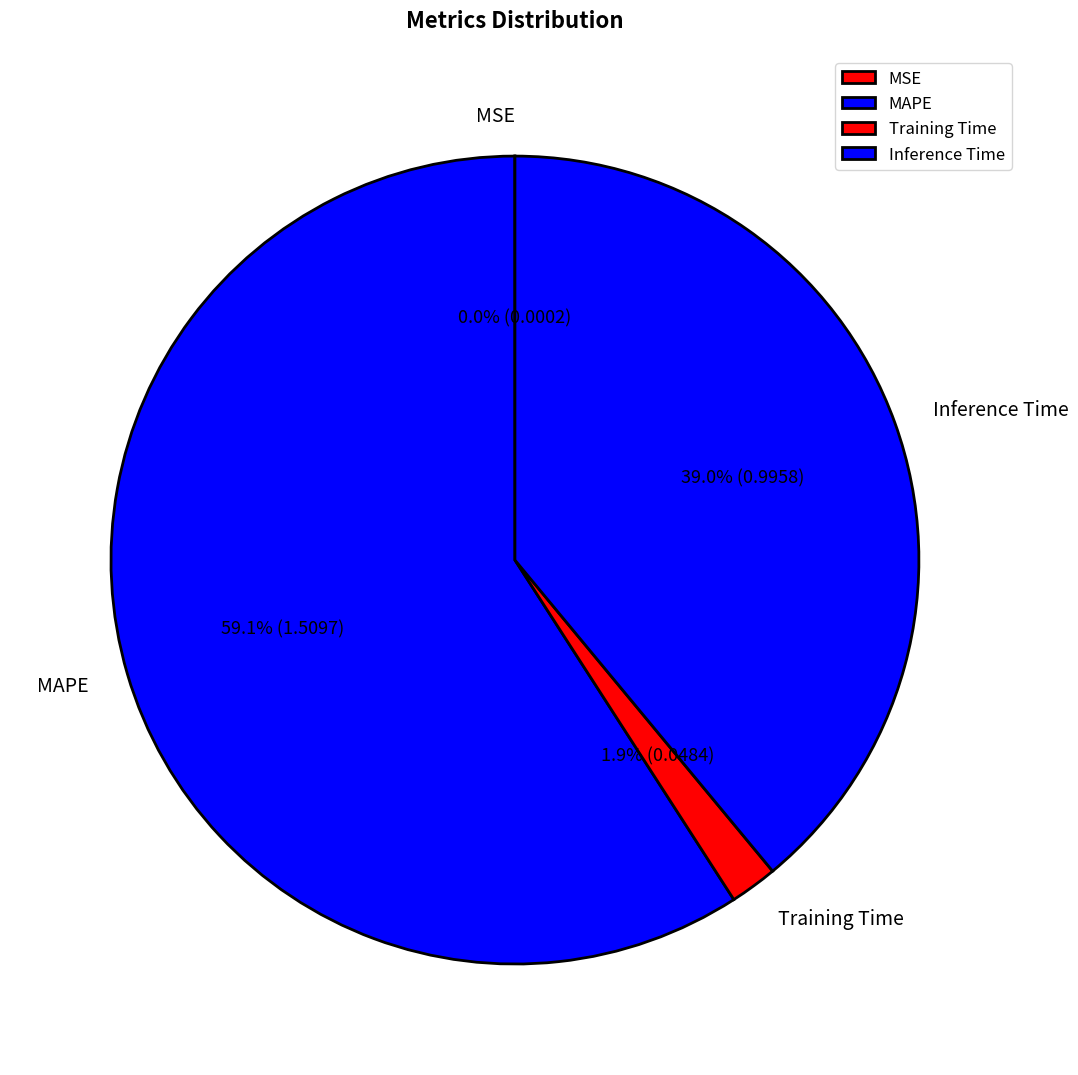

What percentage is NOT represented by MAPE?

40.9%